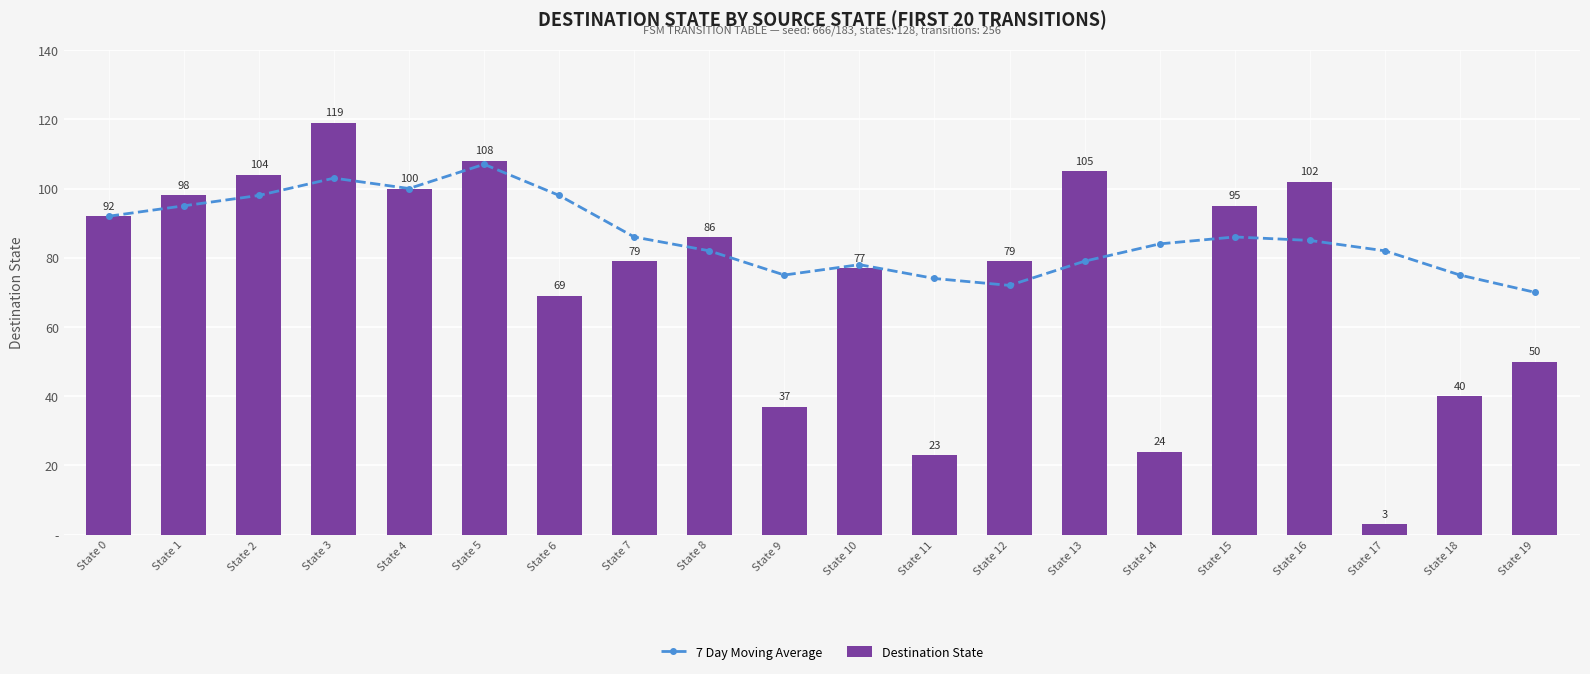

List the series in order of their peak value, lowest first.

7 Day Moving Average, Destination State